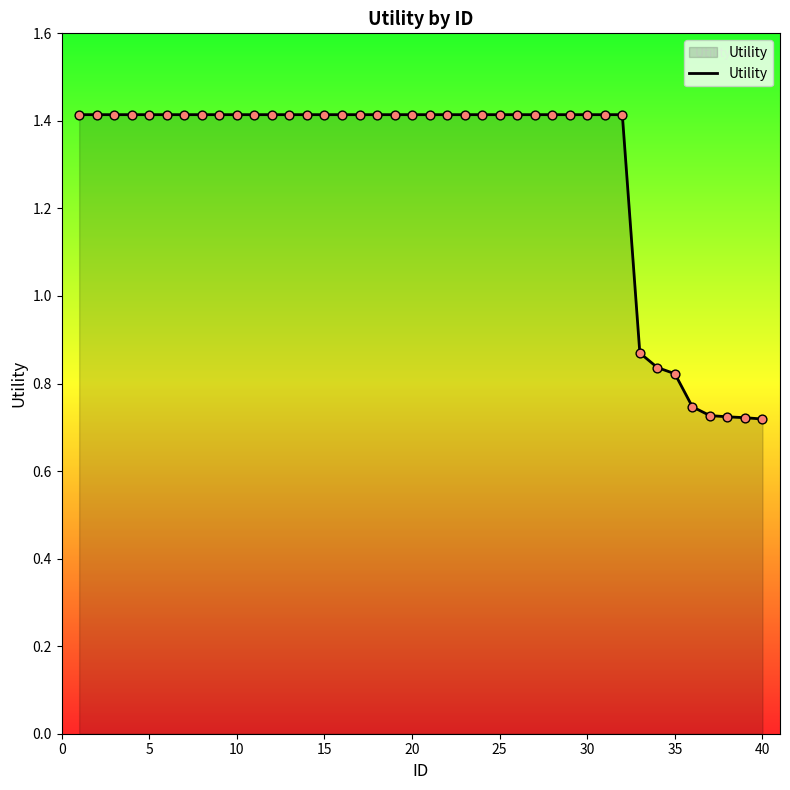

What is the maximum value shown in the chart?

1.4